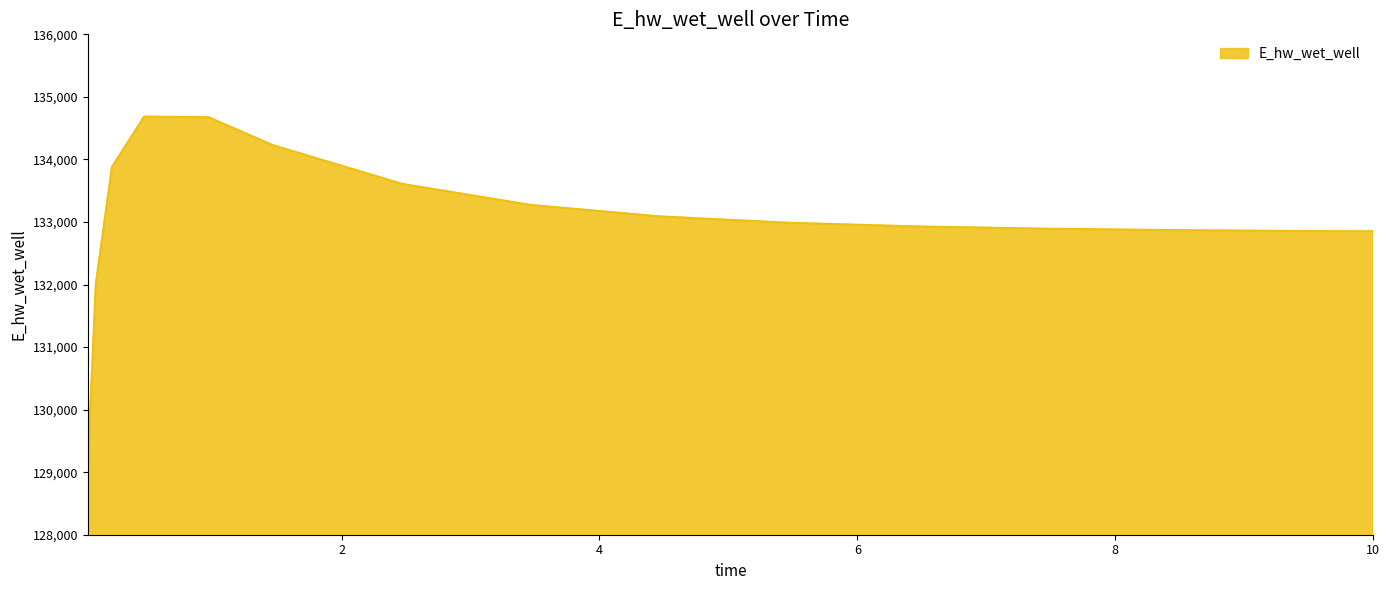

What is the smallest value displayed?

129092.0